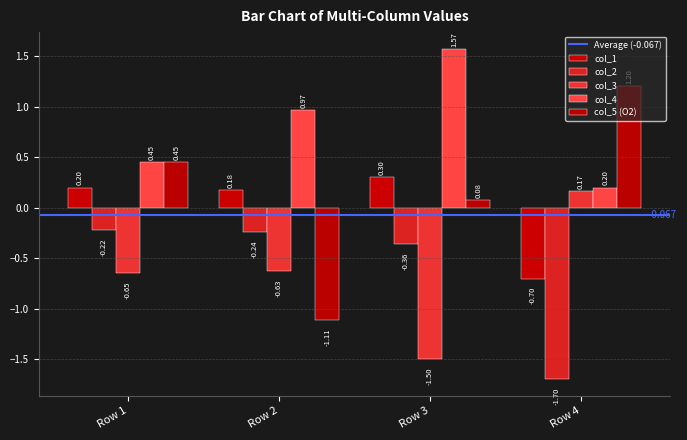

What is the average value of the col_5 (O2) series?

0.2